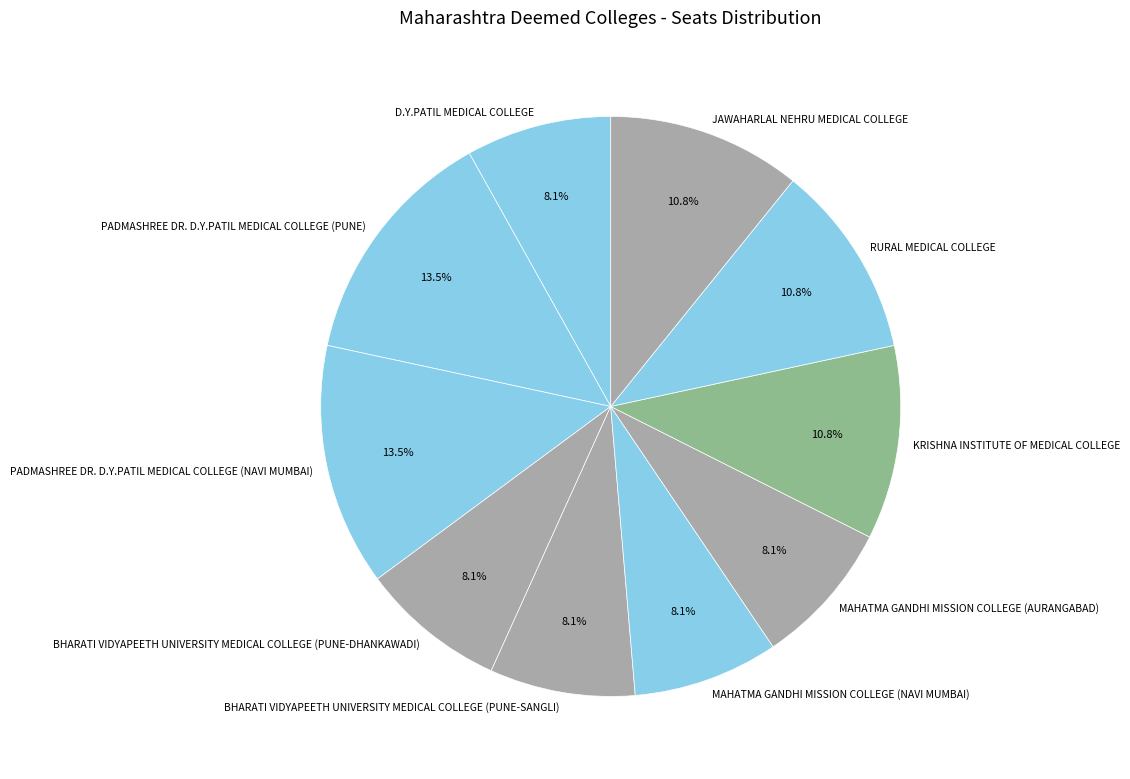

Do PADMASHREE DR. D.Y.PATIL MEDICAL COLLEGE (PUNE) and RURAL MEDICAL COLLEGE together represent more than half of the pie?

No